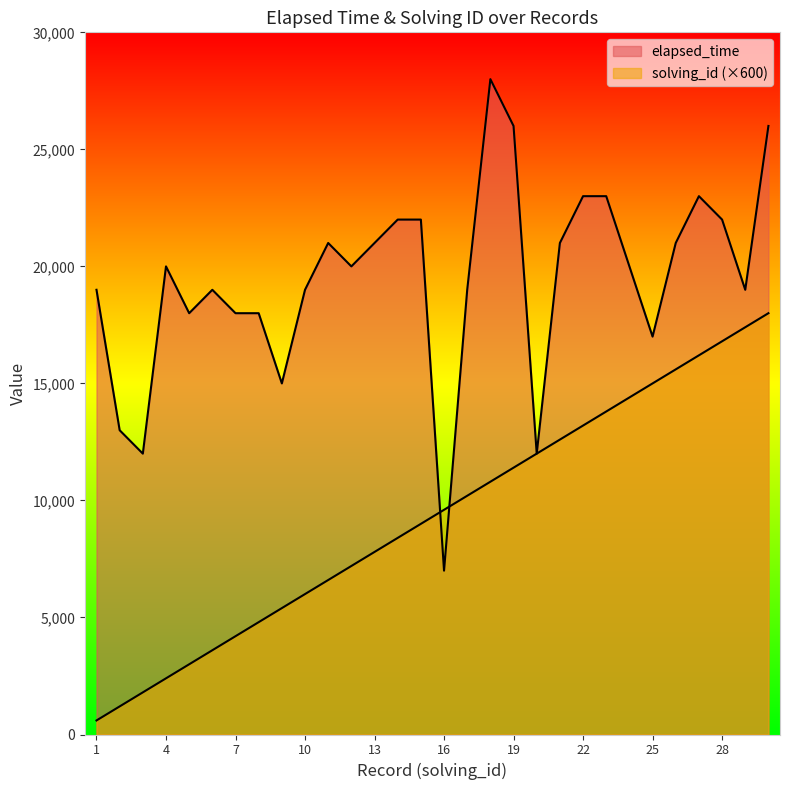

List the series in order of their peak value, highest first.

elapsed_time, solving_id